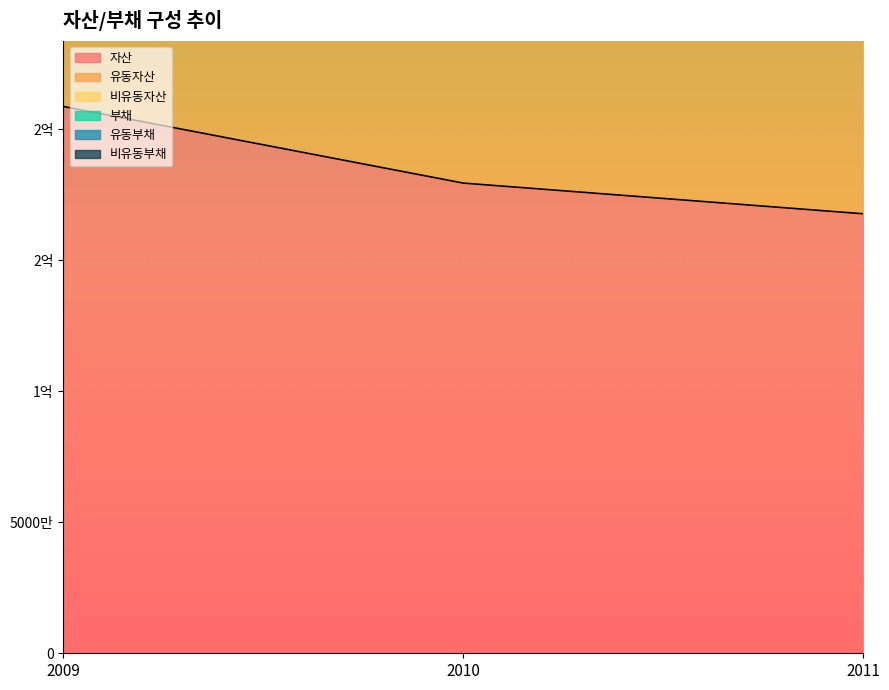

What is the difference between the second highest and minimum values in the 유동자산 series?

23738640